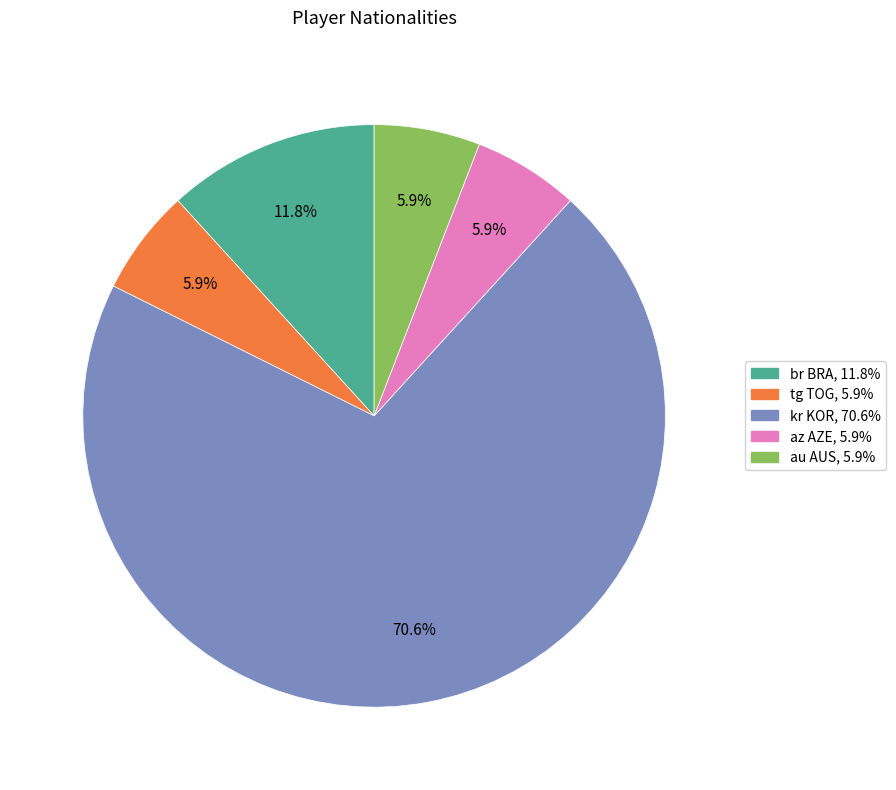

What is the largest slice in the pie chart?

kr KOR